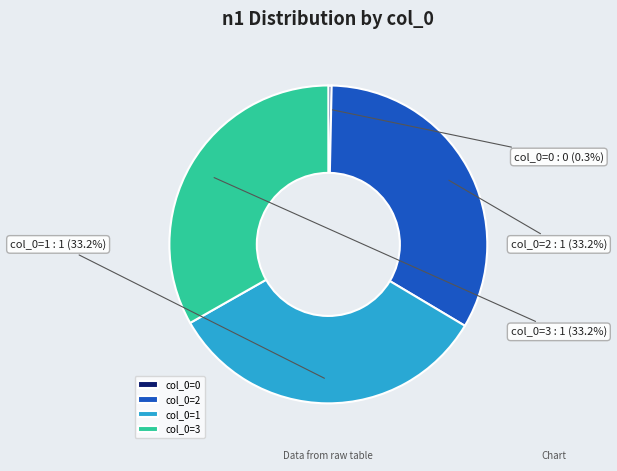

Is col_0=2 the majority of the pie?

No